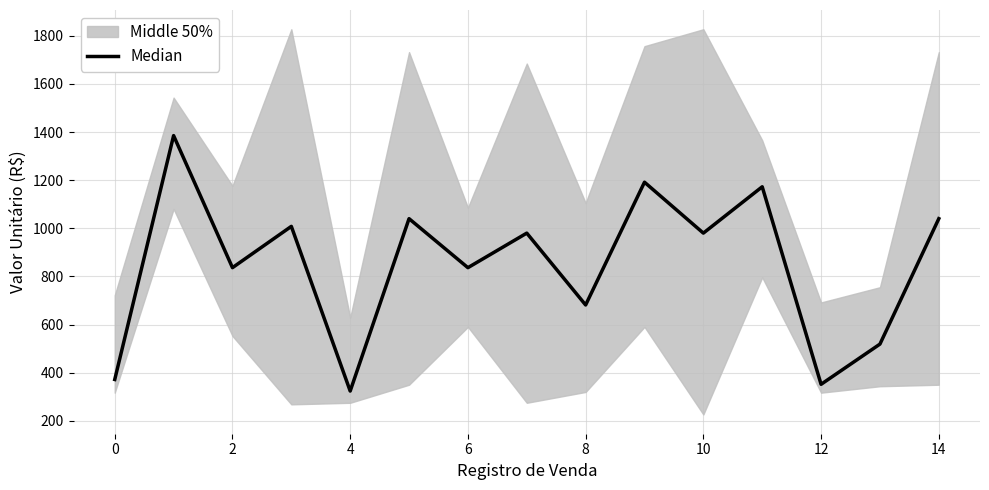

Does the chart have visible grid lines?

Yes